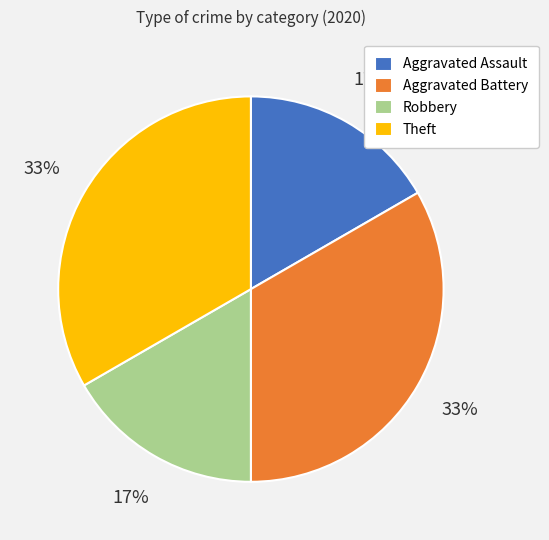

Combined, do Robbery and Aggravated Assault account for over 50%?

No